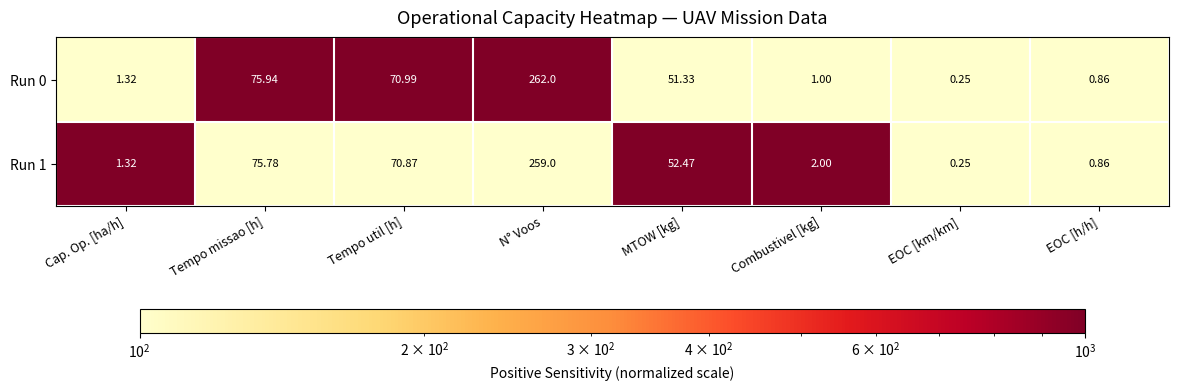

List the labels in order of Run 0 value, smallest first.

EOC [km/km], EOC [h/h], Combustivel [kg], Cap. Op. [ha/h], MTOW [kg], Tempo util [h], Tempo missao [h], N° Voos